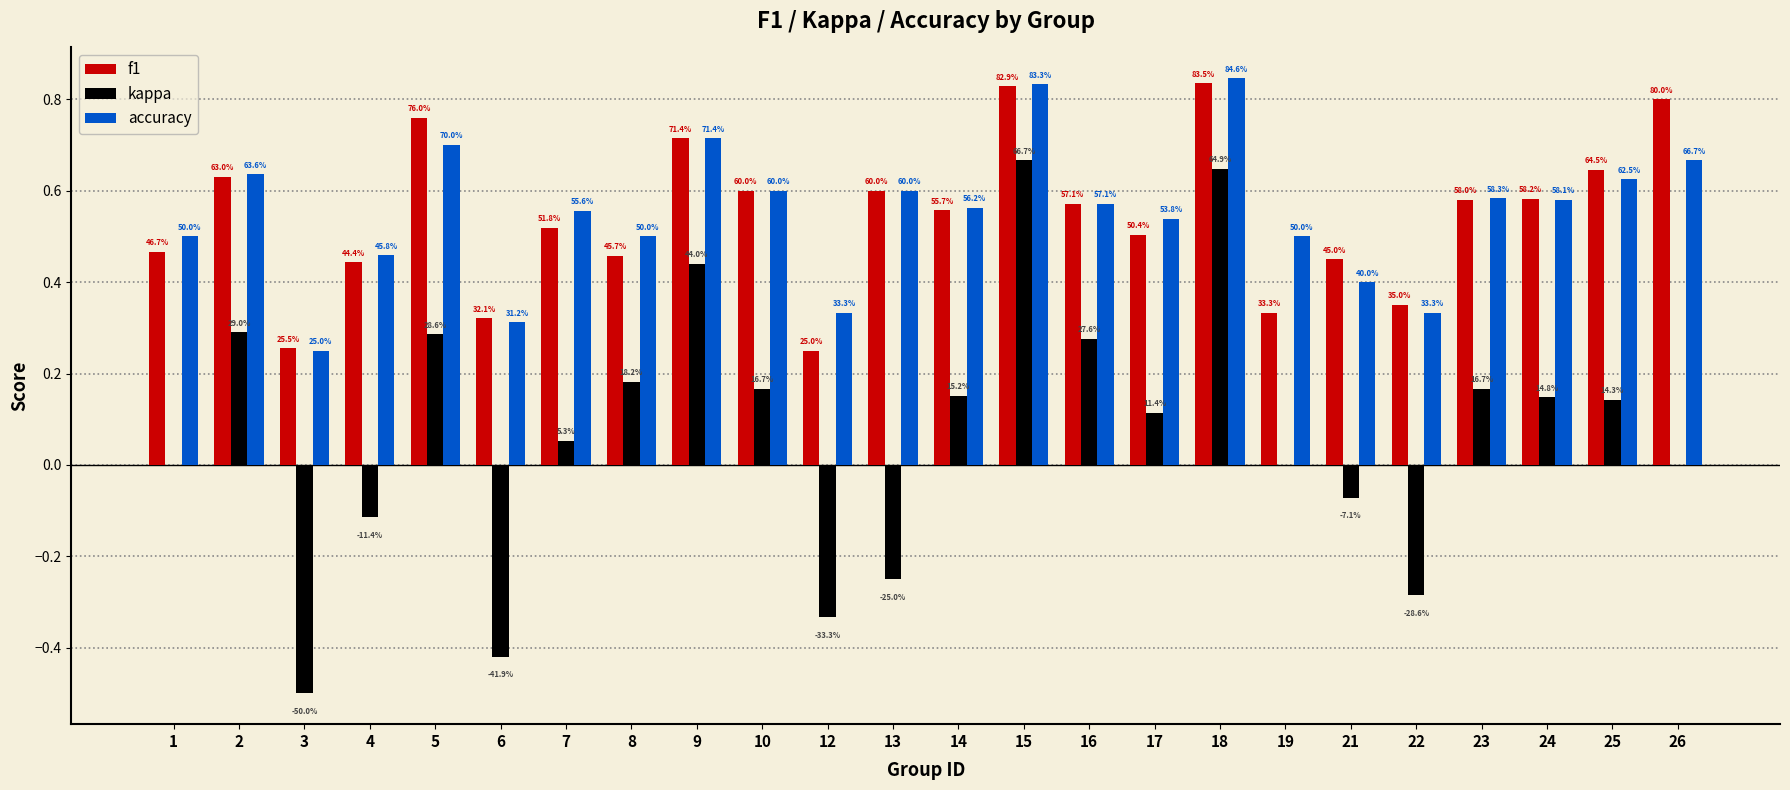

How many groups of bars are there?

24